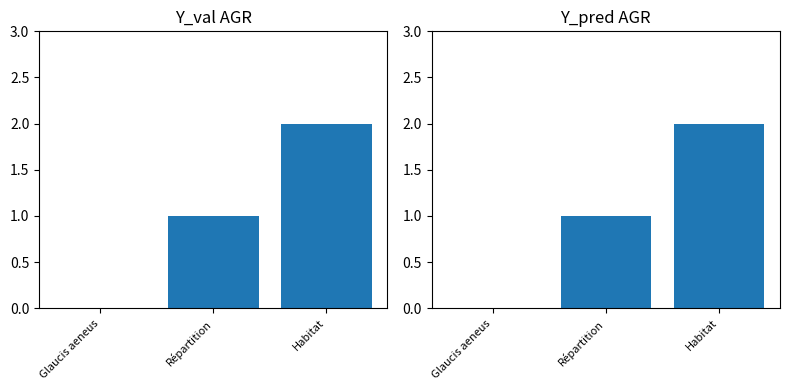

What position from the left is Habitat?

3